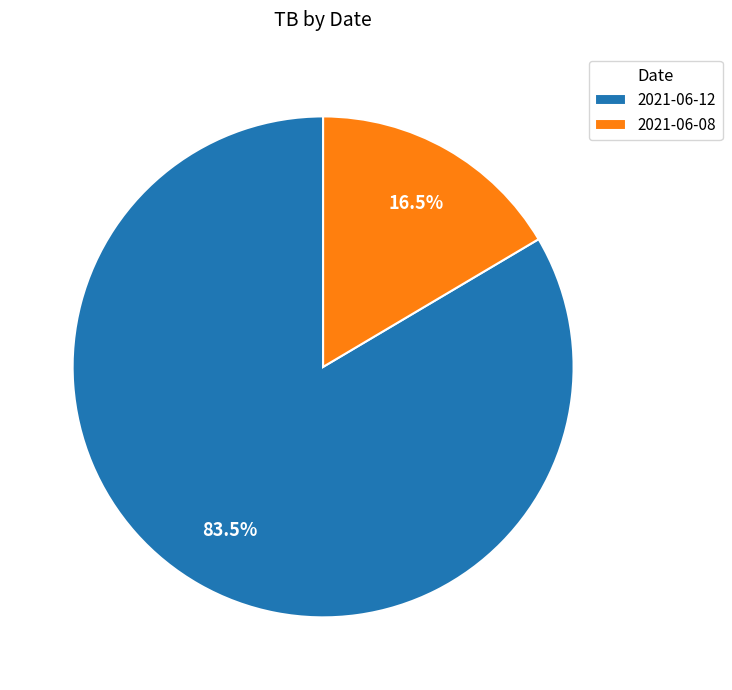

Combined, what portion of the pie is 2021-06-08 and 2021-06-12?

100.0%